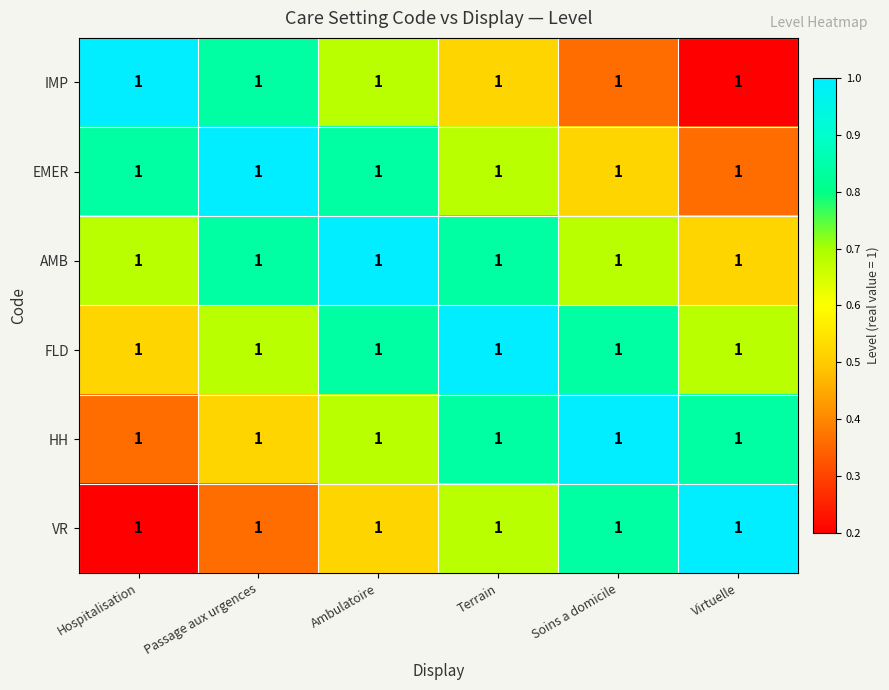

The HH series shows 0.4 at Hospitalisation. True or false?

True